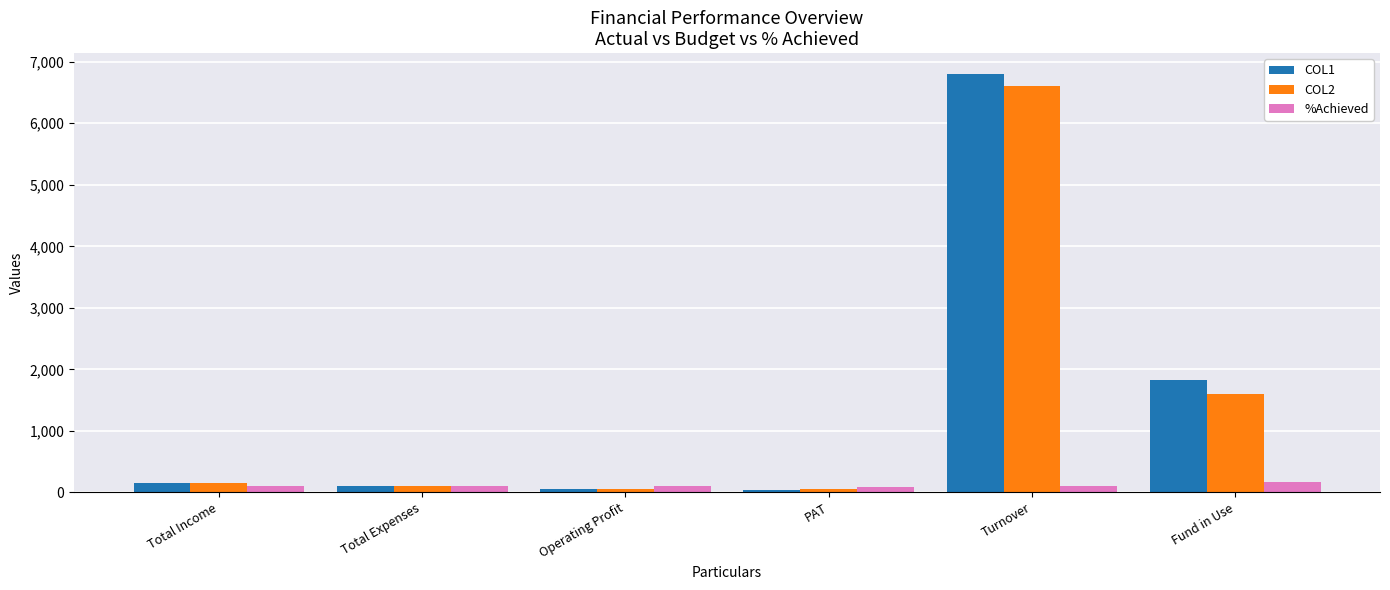

What is the sum of the COL2 values at PAT and Total Expenses?

145.8